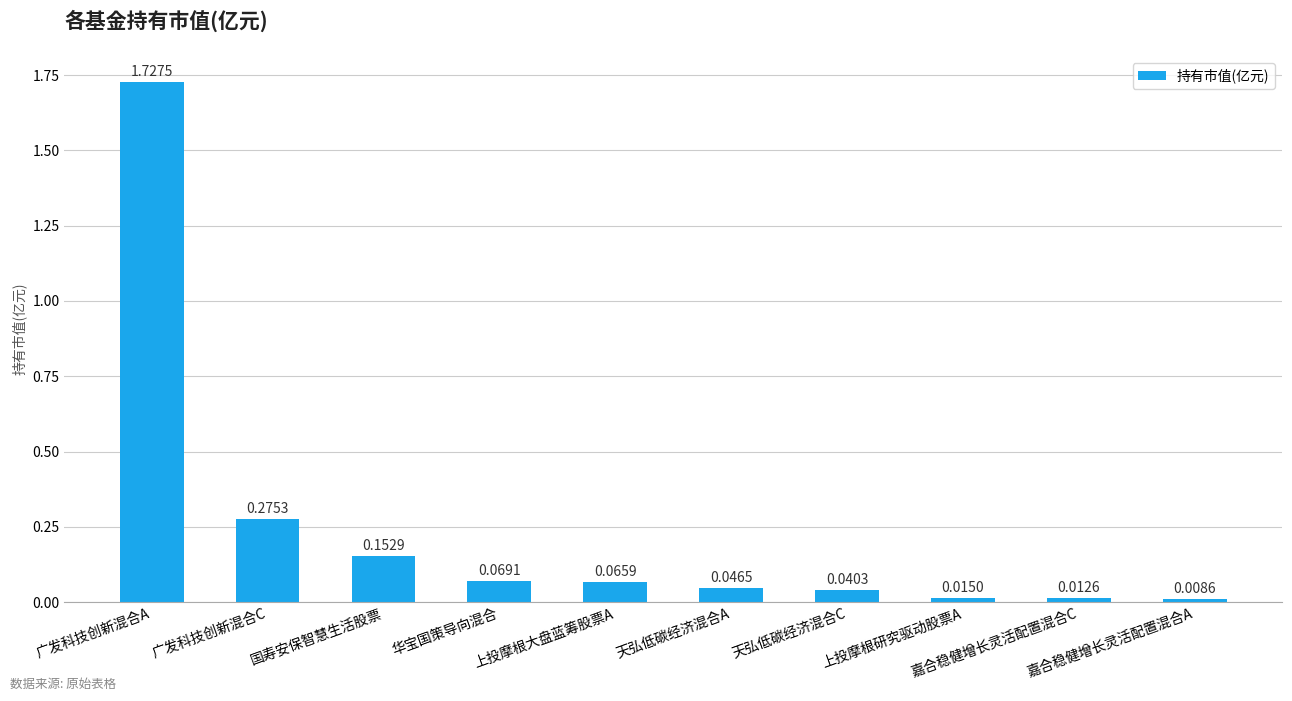

The value at 广发科技创新混合A is 3.0. True or false?

False